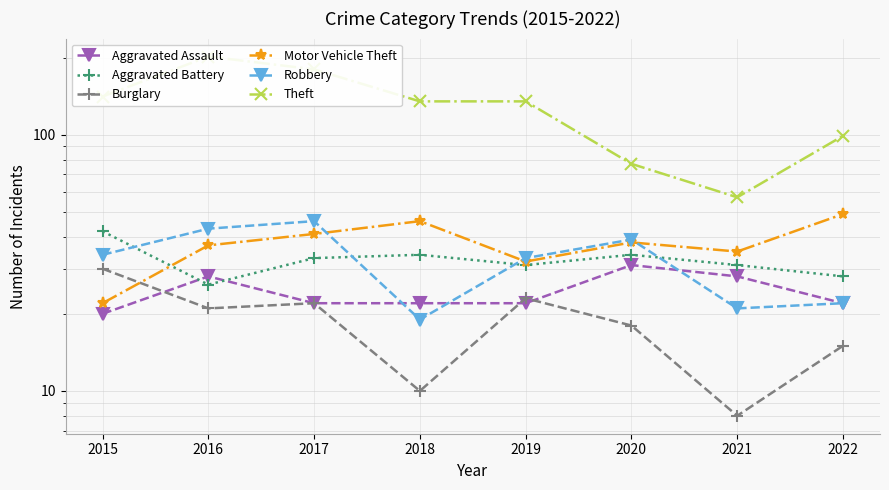

Reading left to right, extract all data points from this chart.

Aggravated Assault: 2015=20	2016=28	2017=22	2018=22	2019=22	2020=31	2021=28	2022=22
Aggravated Battery: 2015=42	2016=26	2017=33	2018=34	2019=31	2020=34	2021=31	2022=28
Burglary: 2015=30	2016=21	2017=22	2018=10	2019=23	2020=18	2021=8	2022=15
Motor Vehicle Theft: 2015=22	2016=37	2017=41	2018=46	2019=32	2020=38	2021=35	2022=49
Robbery: 2015=34	2016=43	2017=46	2018=19	2019=33	2020=39	2021=21	2022=22
Theft: 2015=141	2016=202	2017=180	2018=135	2019=135	2020=77	2021=57	2022=99